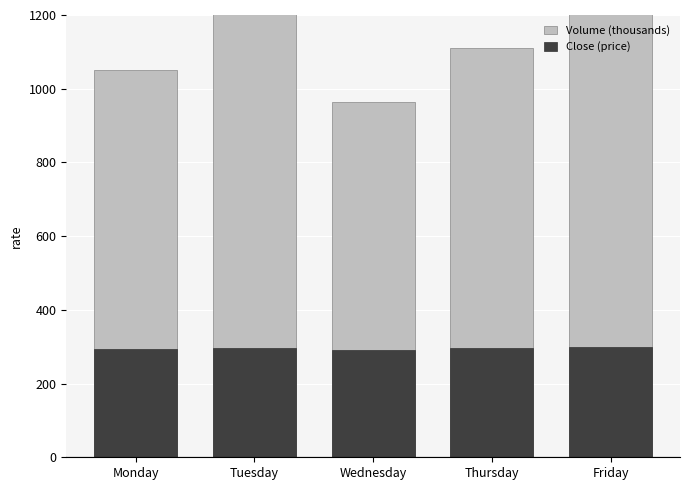

Which category has the lowest value in the Volume (thousands) series?

Wednesday